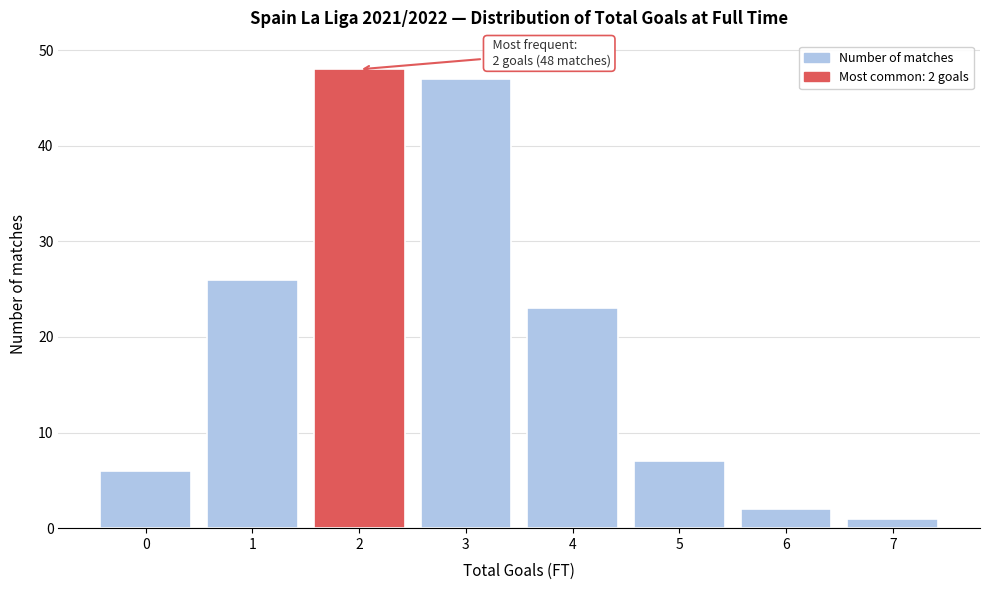

Reading left to right, list all the values displayed in this chart.

6	26	48	47	23	7	2	1